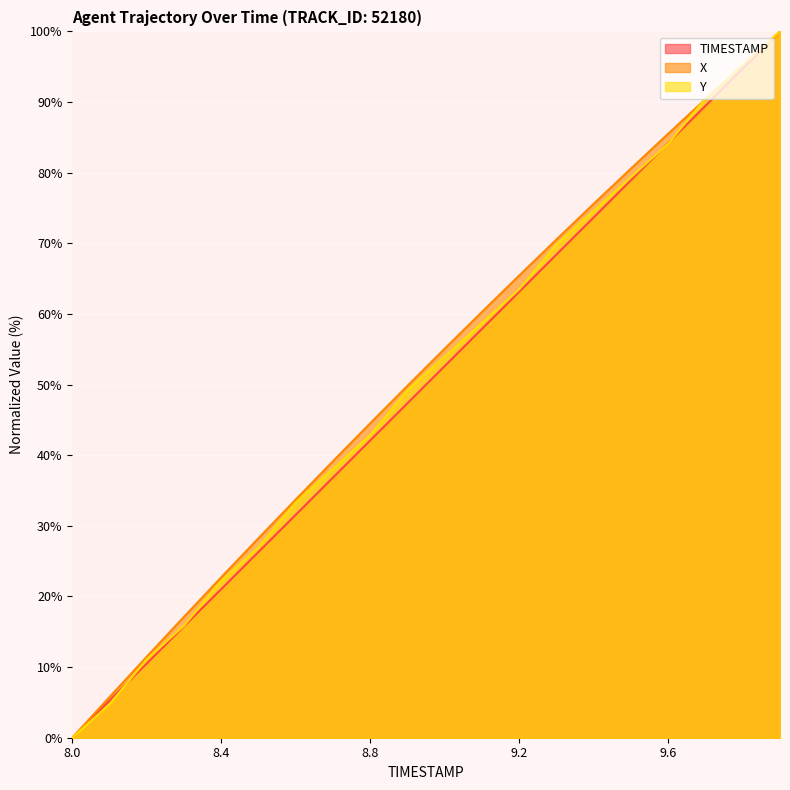

What is the label of the 4th point from the right?

9.6